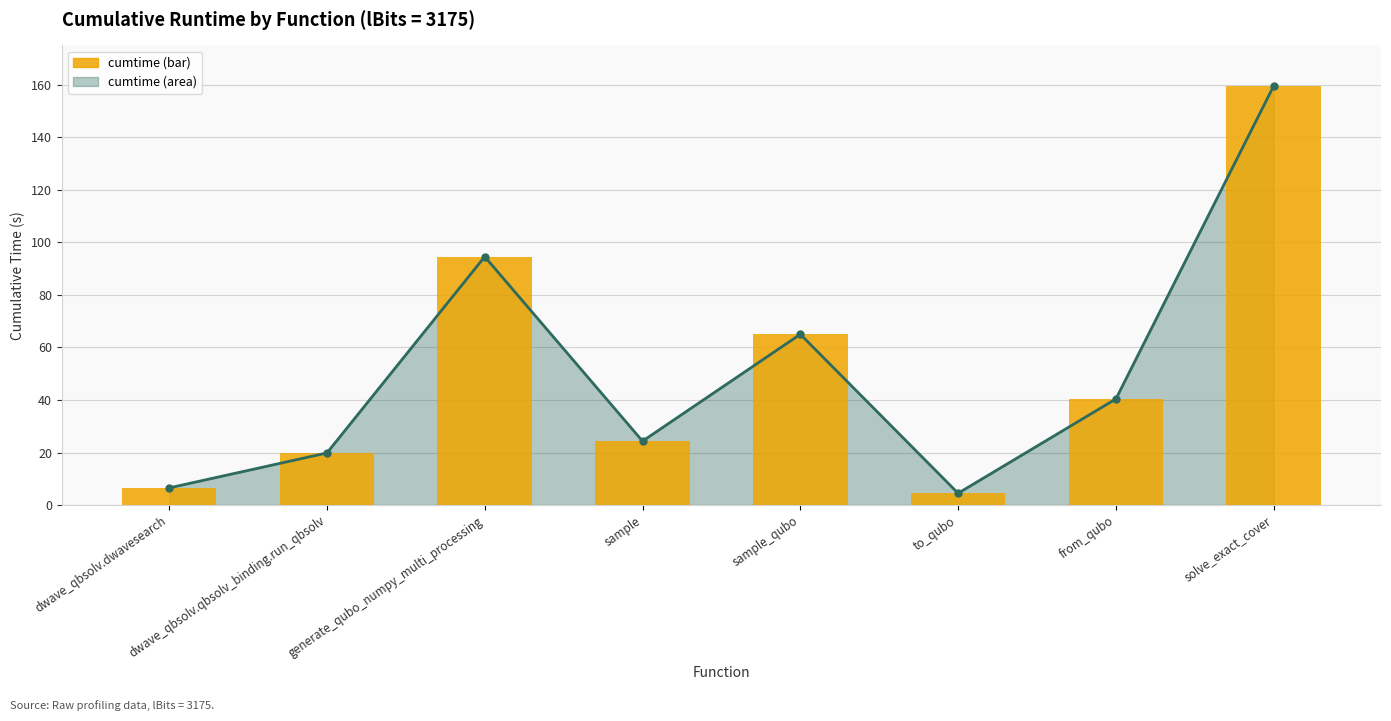

Reading right to left, list all the values displayed in this chart.

159.6	40.4	4.5	65.0	24.3	94.6	19.8	6.5